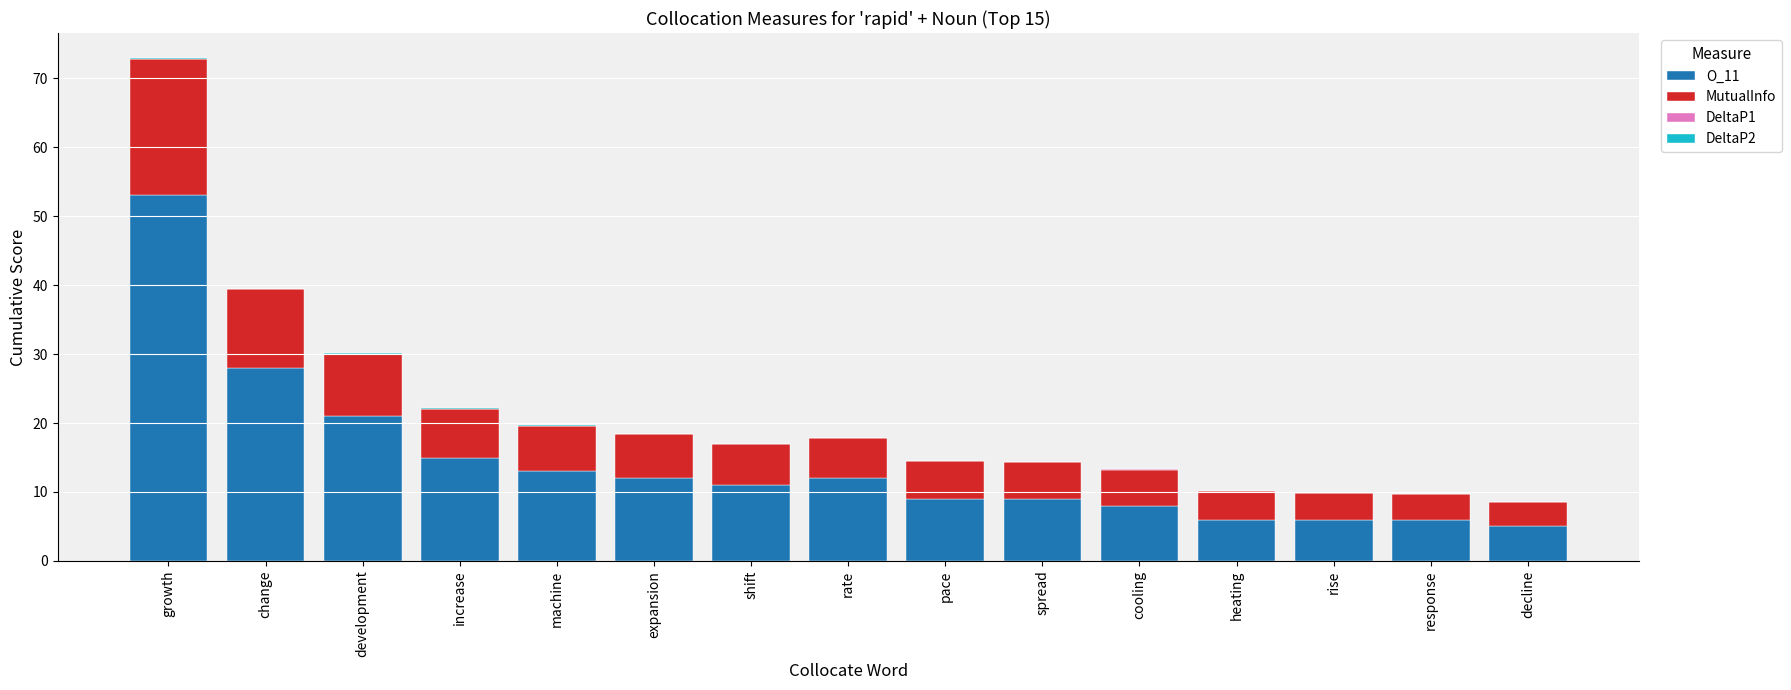

True or false: O_11 has a value of 17.4 at expansion.

False